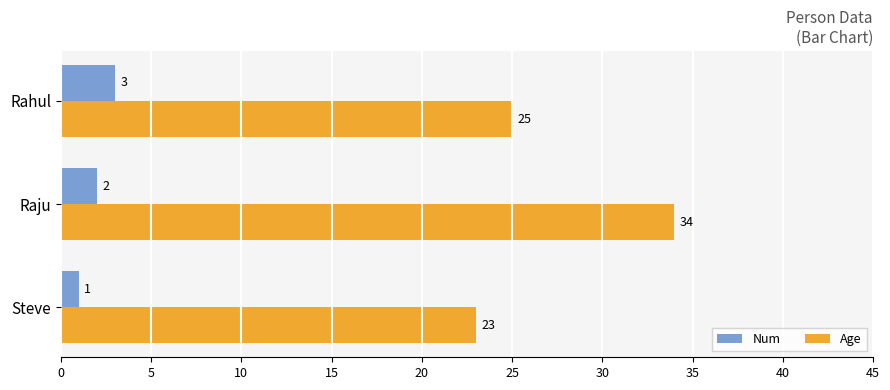

True or false: Num has a value of 2 at Raju.

True